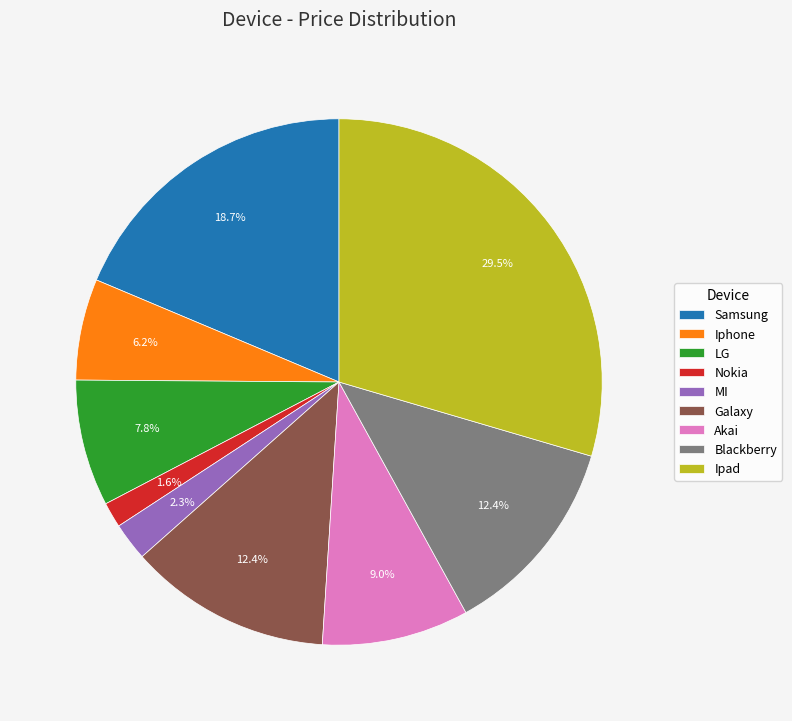

Count the number of slices in the pie.

9